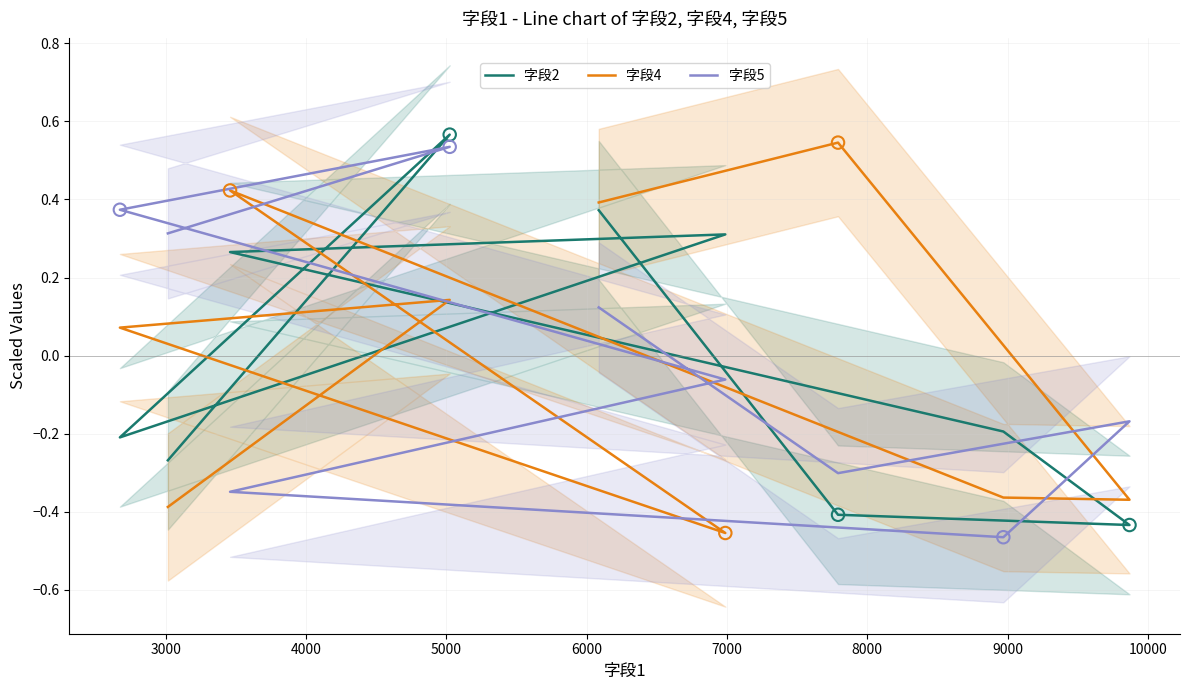

Which series has the largest total across all categories?

字段5